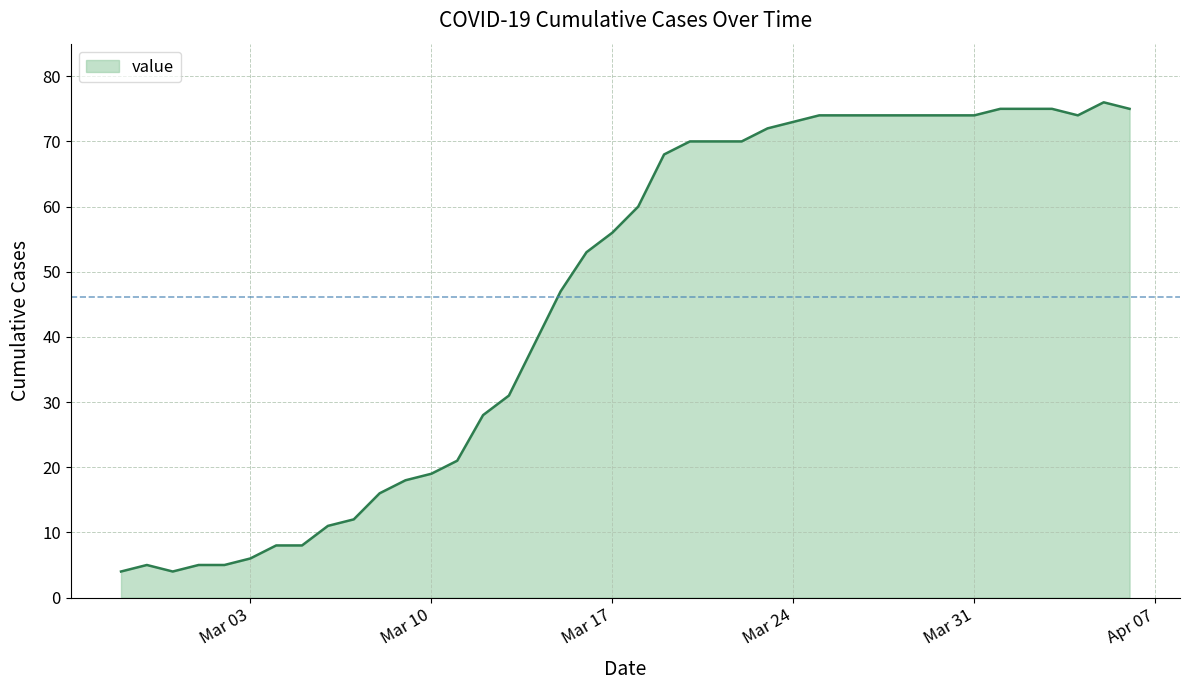

How many lines are shown in the chart?

1